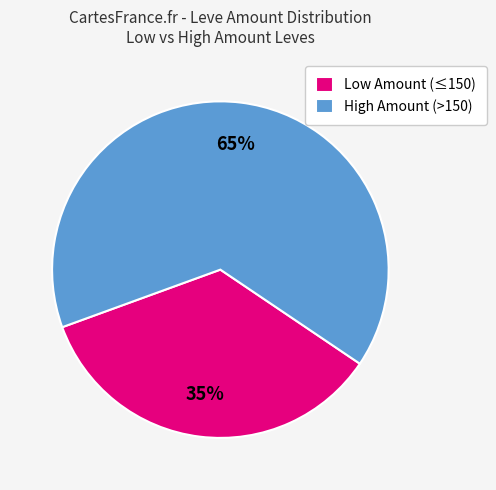

Count the number of slices in the pie.

2